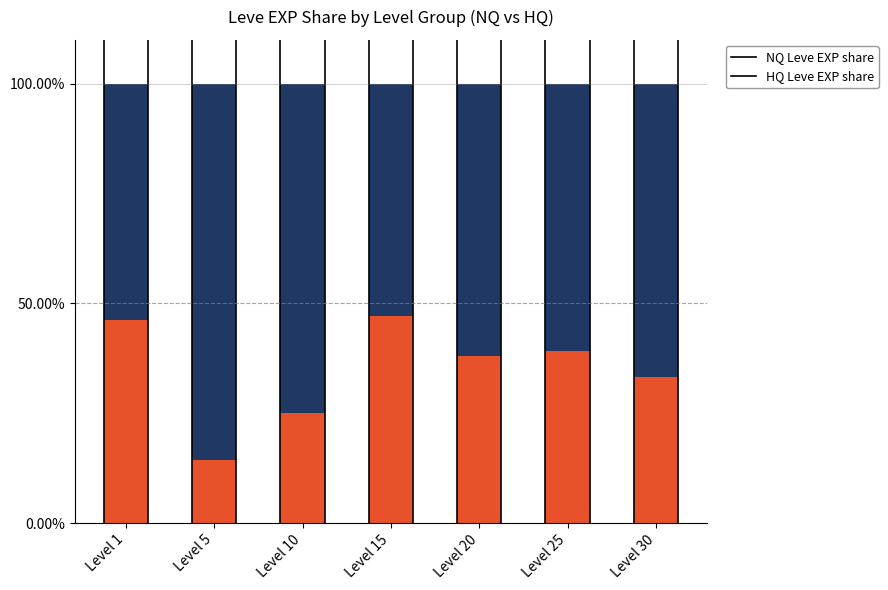

What is the difference between the maximum and minimum values in the NQ Leve EXP share series?

32.9